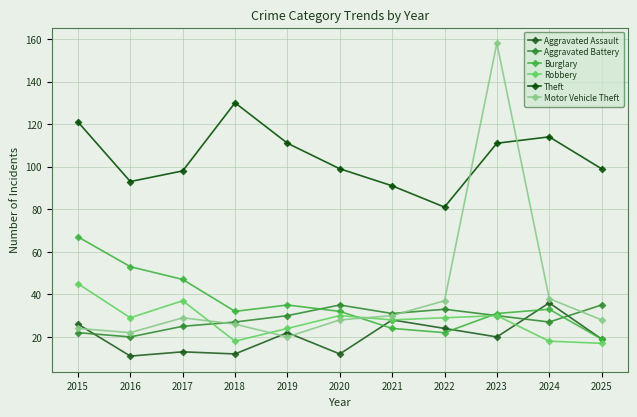

Between 2015 and 2025, which series saw the biggest shift?

Burglary